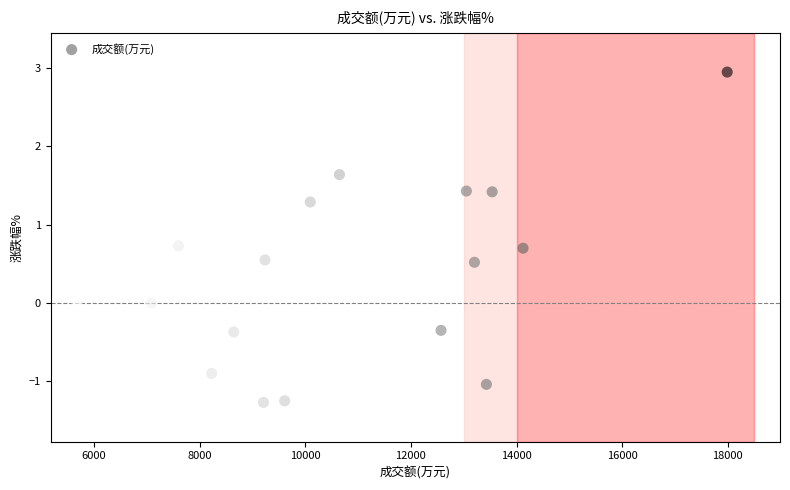

What is the range of Y values (max minus min)?

4.2